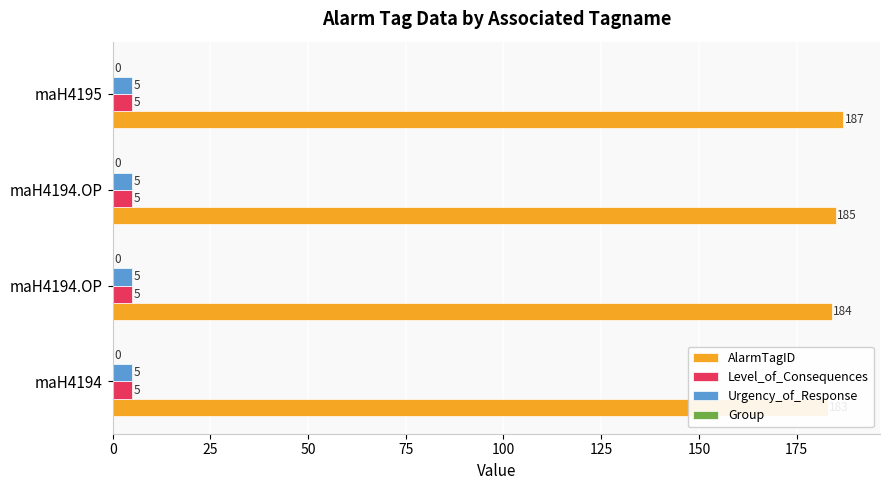

Between 0 and 25, which is larger?

25